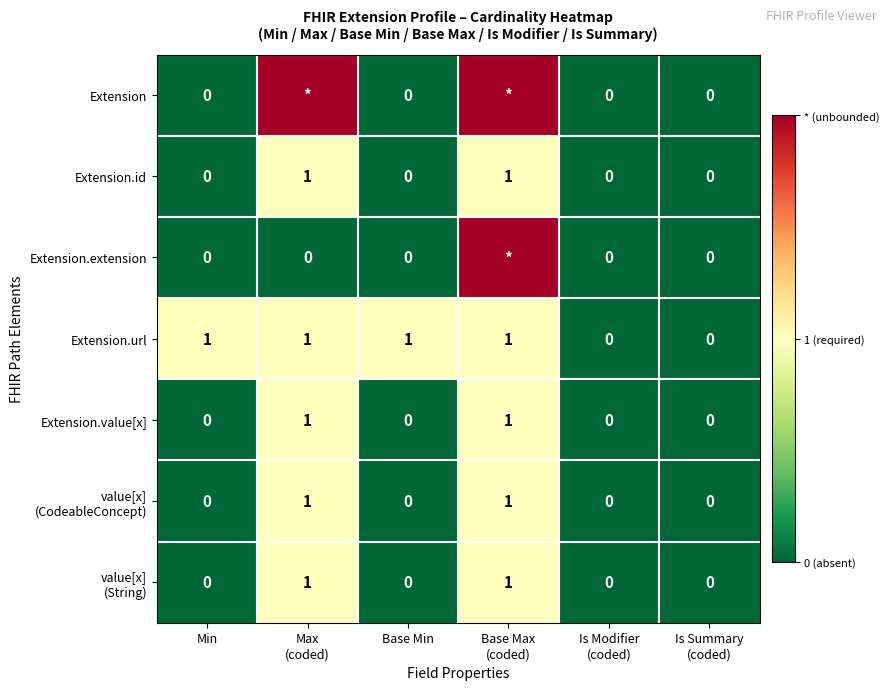

Is it true that Extension.value[x] equals 0 at Min?

True